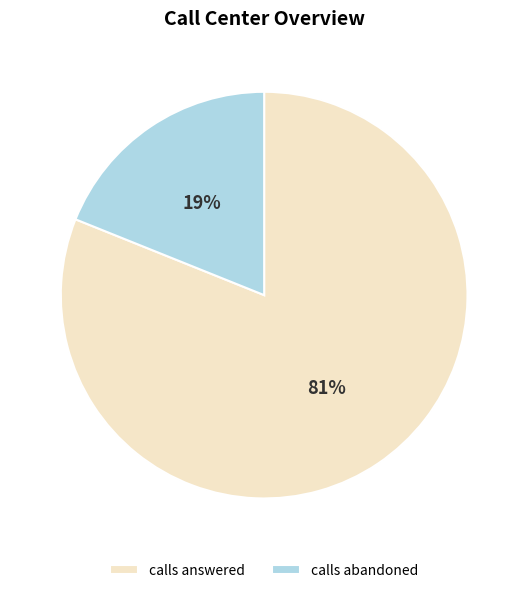

Do calls answered and calls abandoned together represent more than half of the pie?

Yes